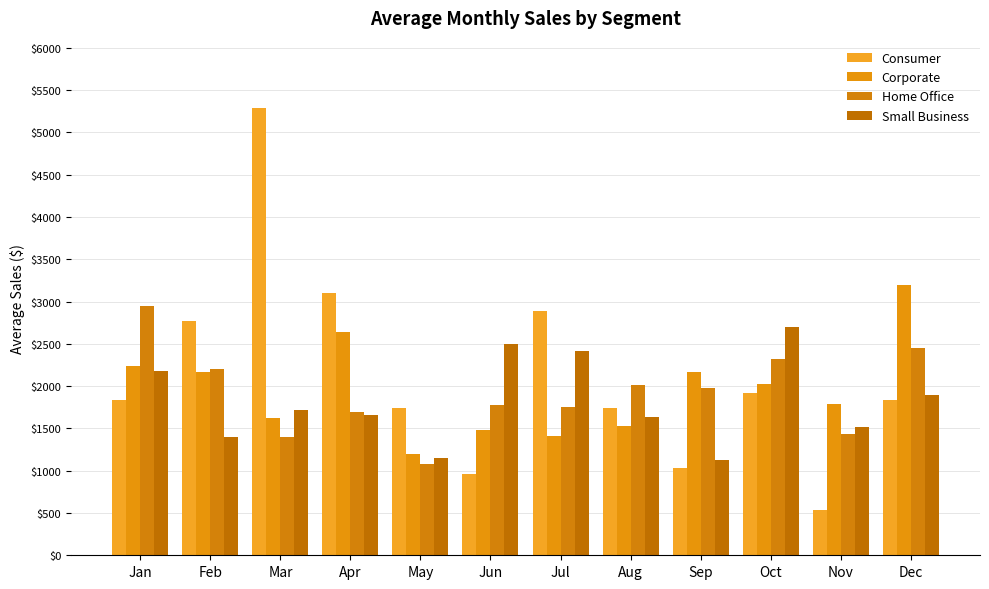

Which series has the widest spread of values?

Consumer